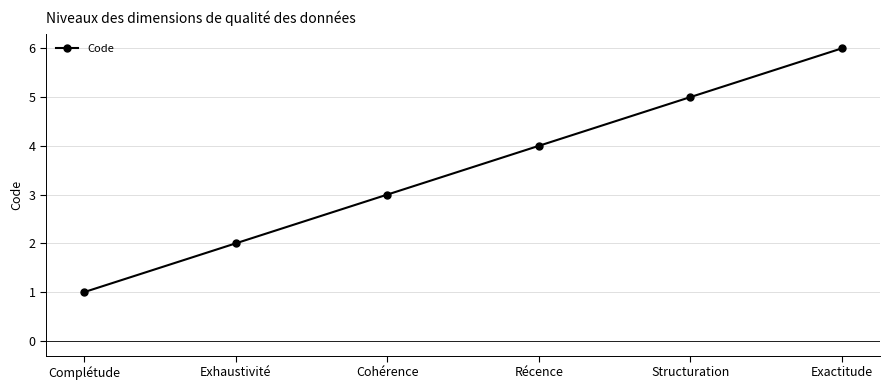

What is the greatest value displayed?

6